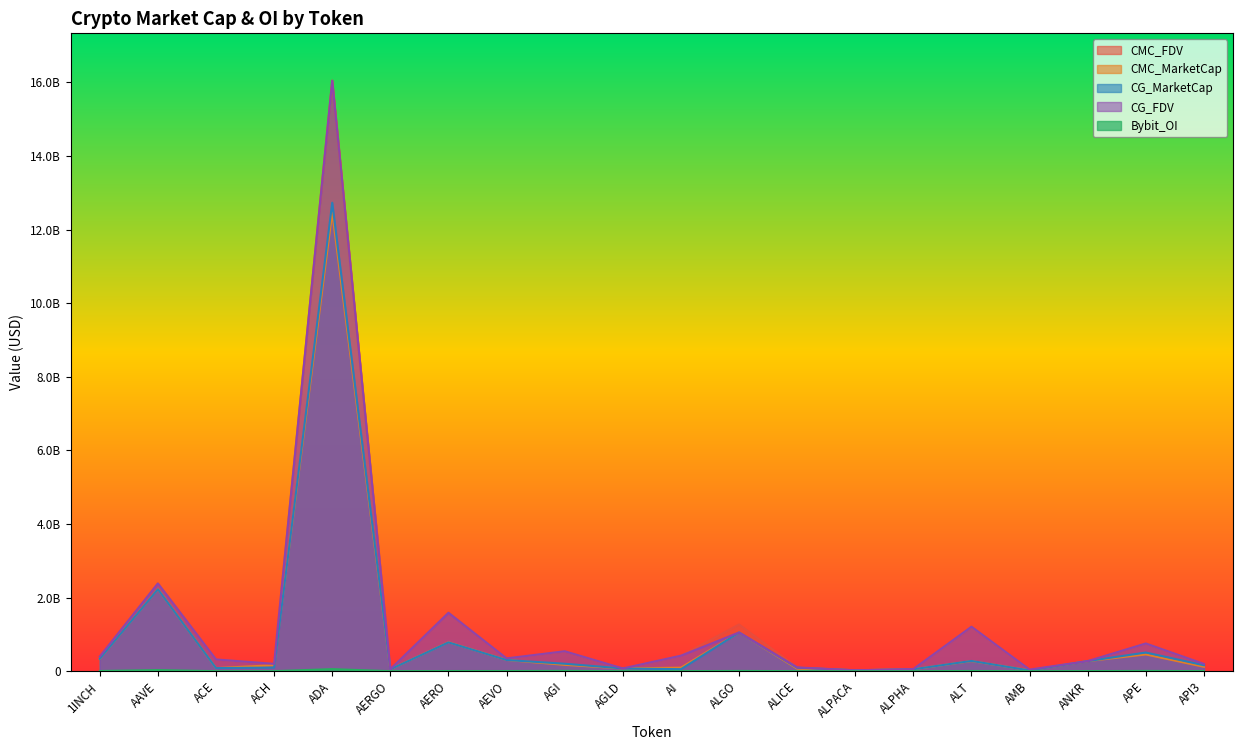

What is the label of the 19th point from the right?

AAVE